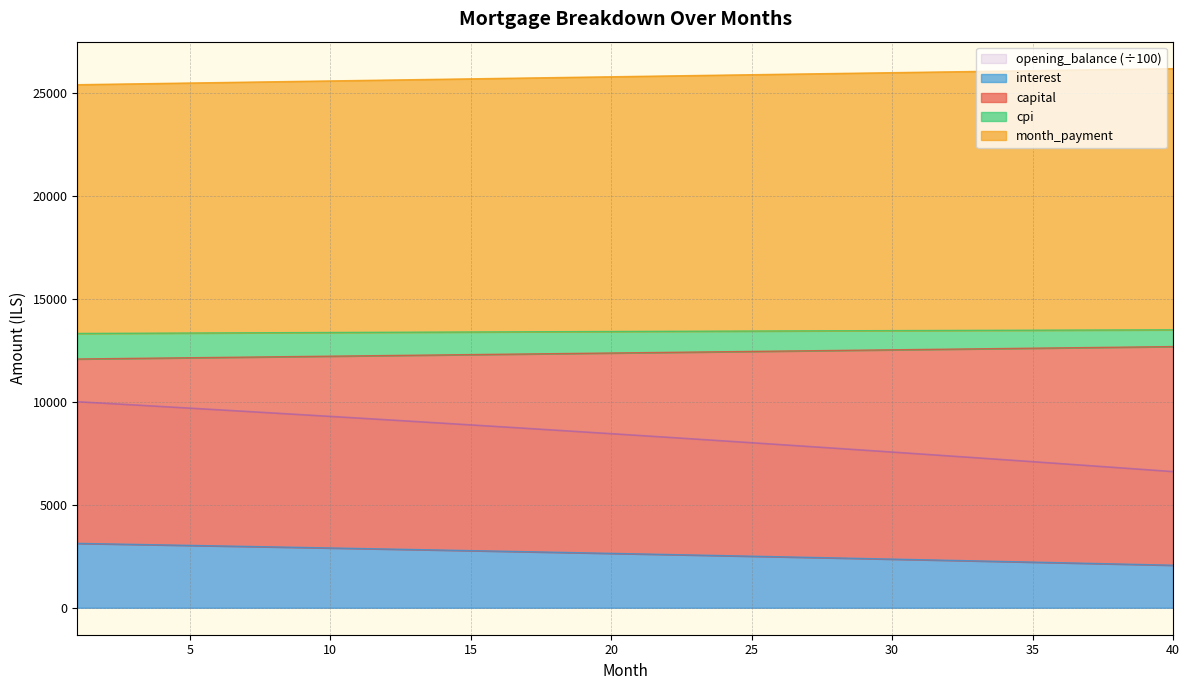

True or false: interest and opening_balance (÷100) cross at least once.

False